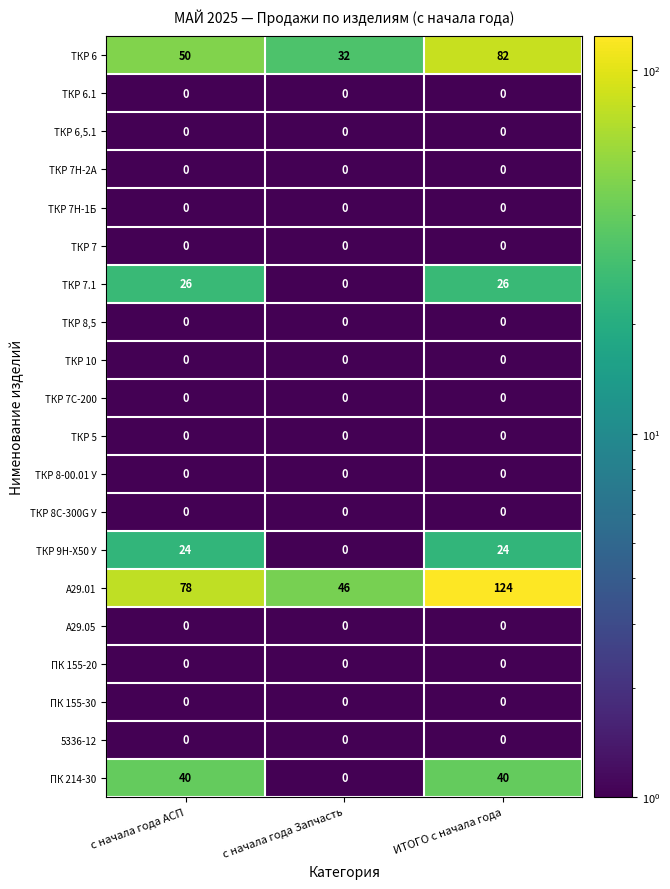

What is the maximum value shown in the chart?

124